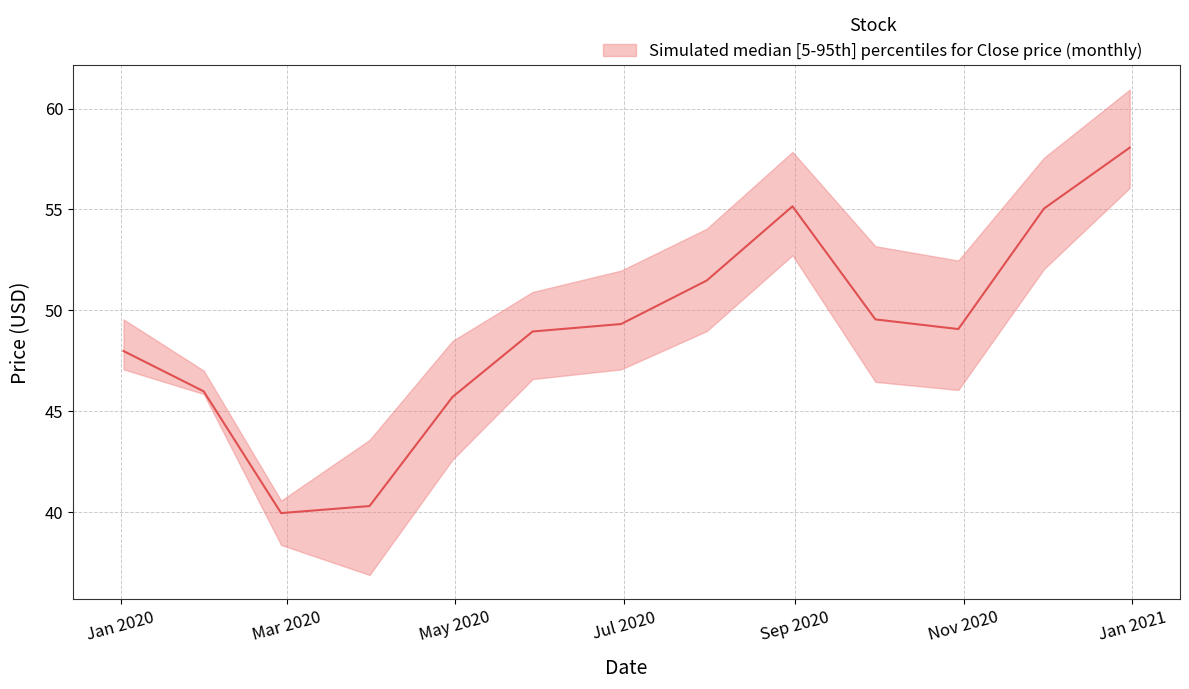

The value of High at 2020-05-29 is 29.2. True or false?

False